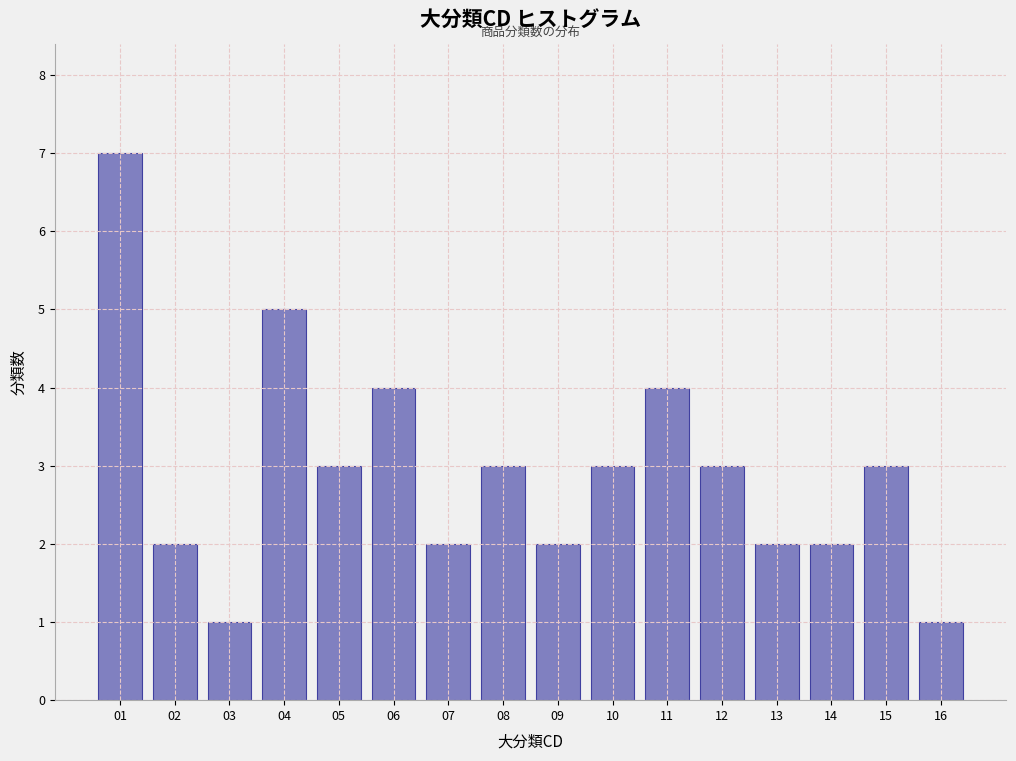

Reading right to left, list all the values displayed in this chart.

16=1	15=3	14=2	13=2	12=3	11=4	10=3	09=2	08=3	07=2	06=4	05=3	04=5	03=1	02=2	01=7